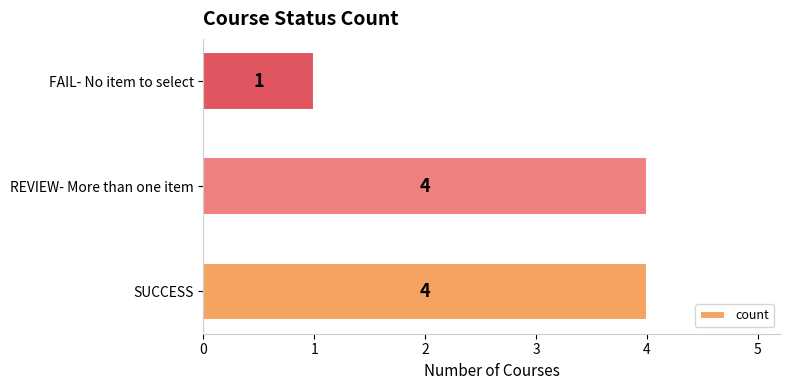

Reading top to bottom, extract all data points from this chart.

1	4	4